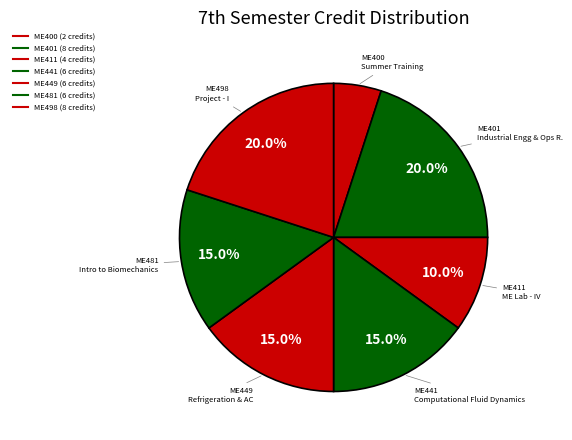

How many segments does this pie chart have?

7